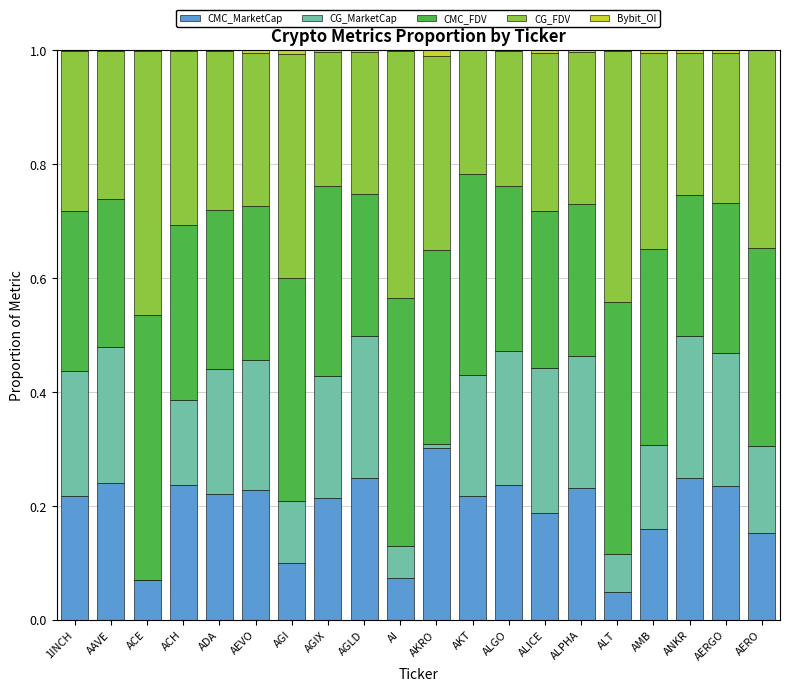

Is it true that CMC_MarketCap equals 0.1 at AGI?

True